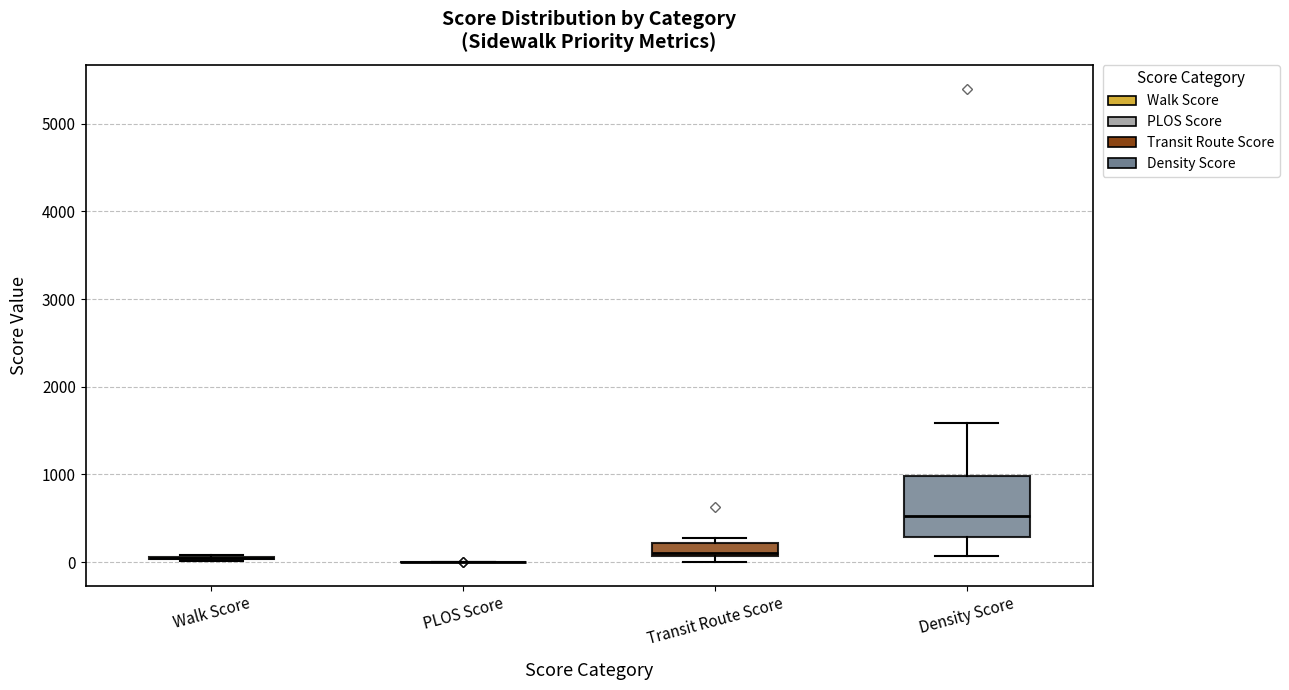

Comparing the boxes themselves (not the whiskers), which one is the tallest?

Density Score